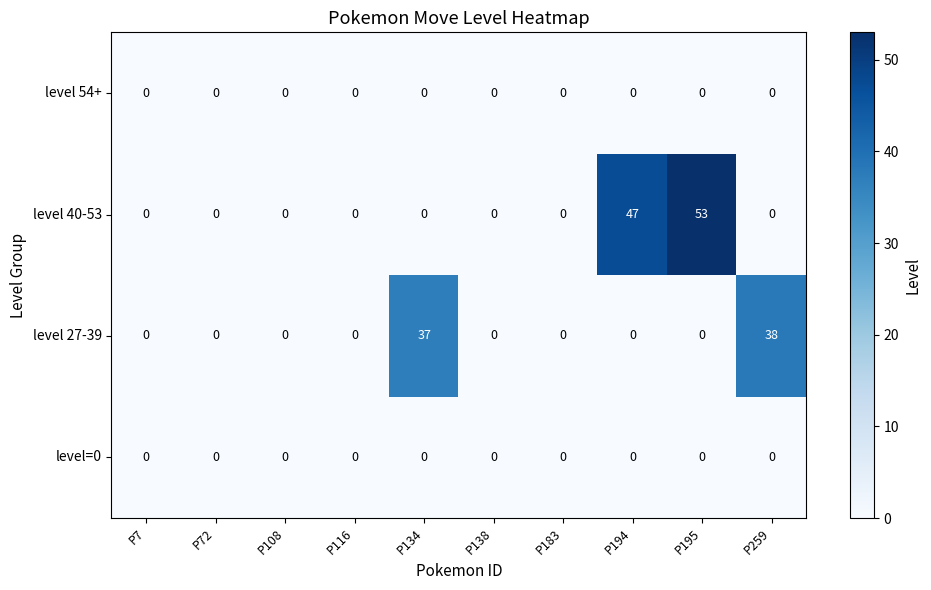

What is the maximum value shown in the chart?

53